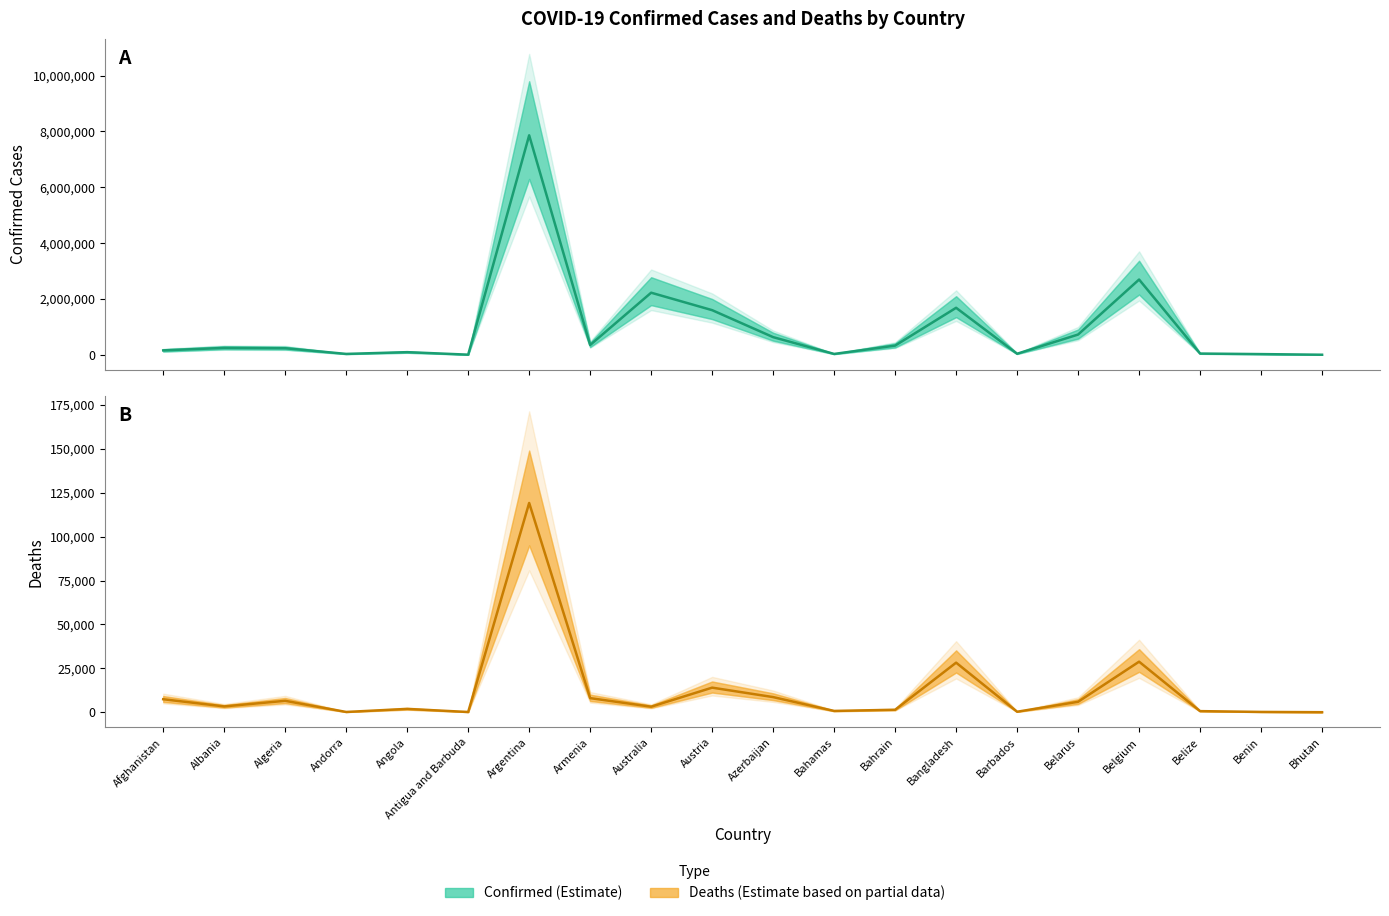

Rank the series by their maximum value, from highest to lowest.

Confirmed (Estimate), Deaths (Estimate based on partial data)